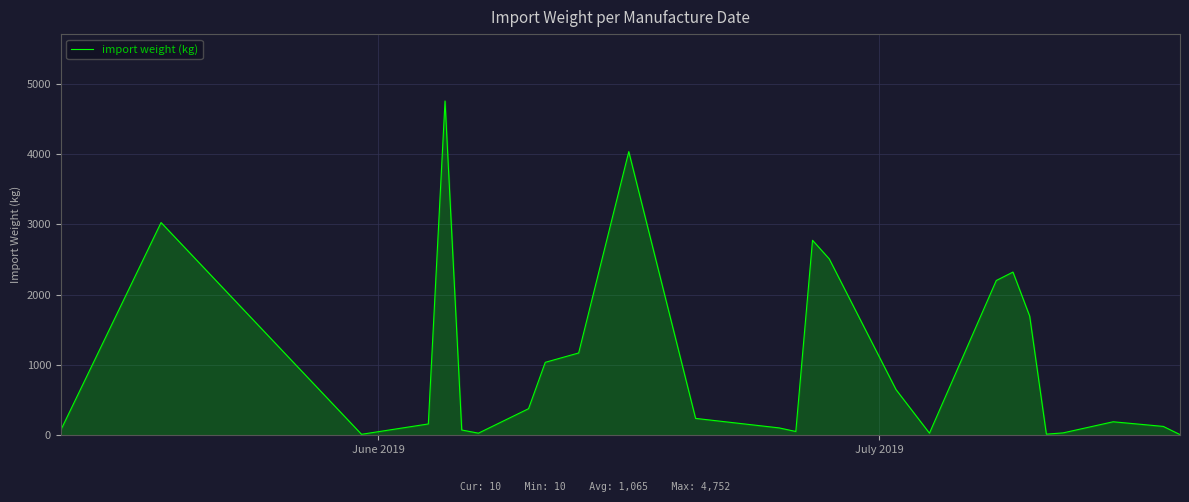

How many distinct data groups are displayed?

1